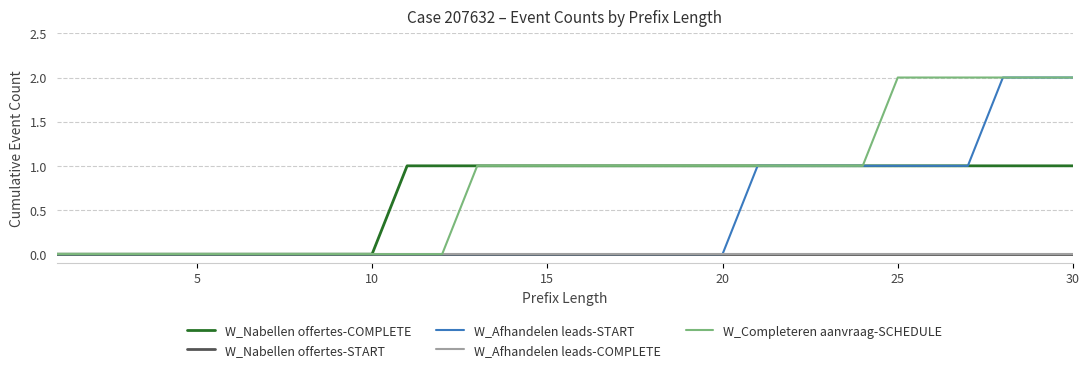

How many W_Afhandelen leads-START values are between 0 and 1?

27